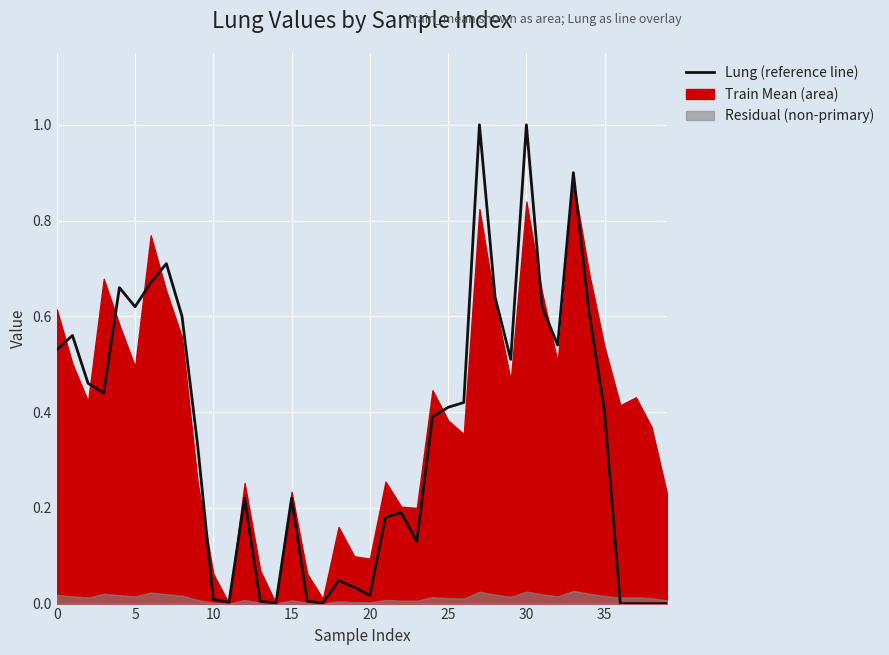

True or false: the data shows 0.2 at 29.

False